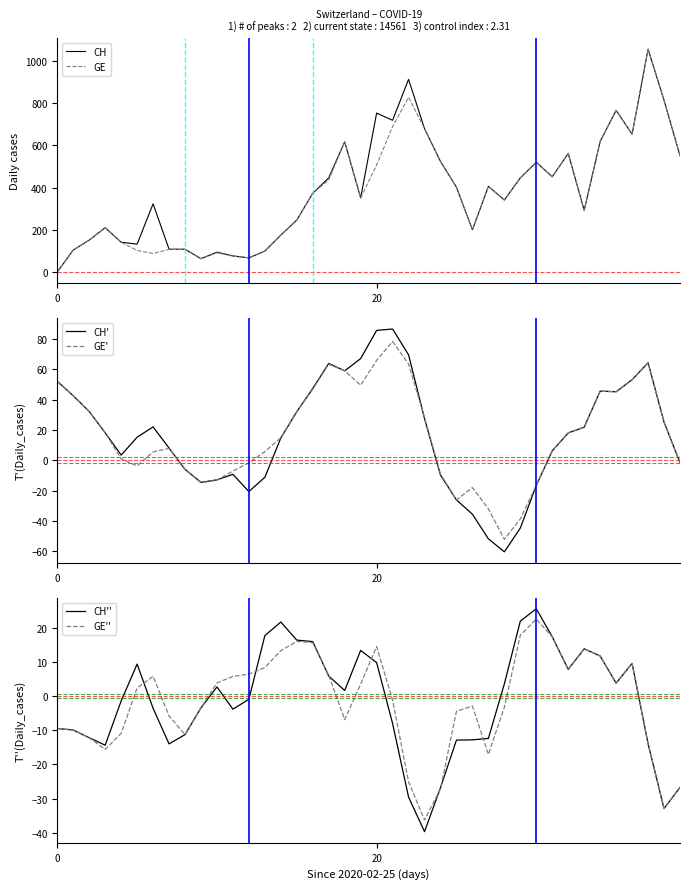

At which label does GE'' reach its minimum?

23